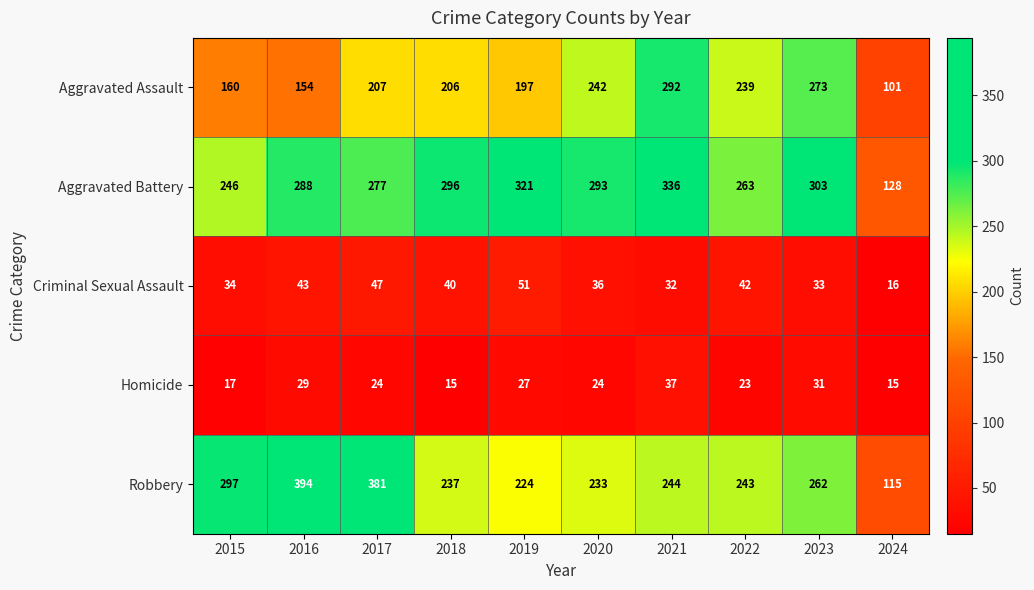

What is the highest value of the Aggravated Assault series?

292